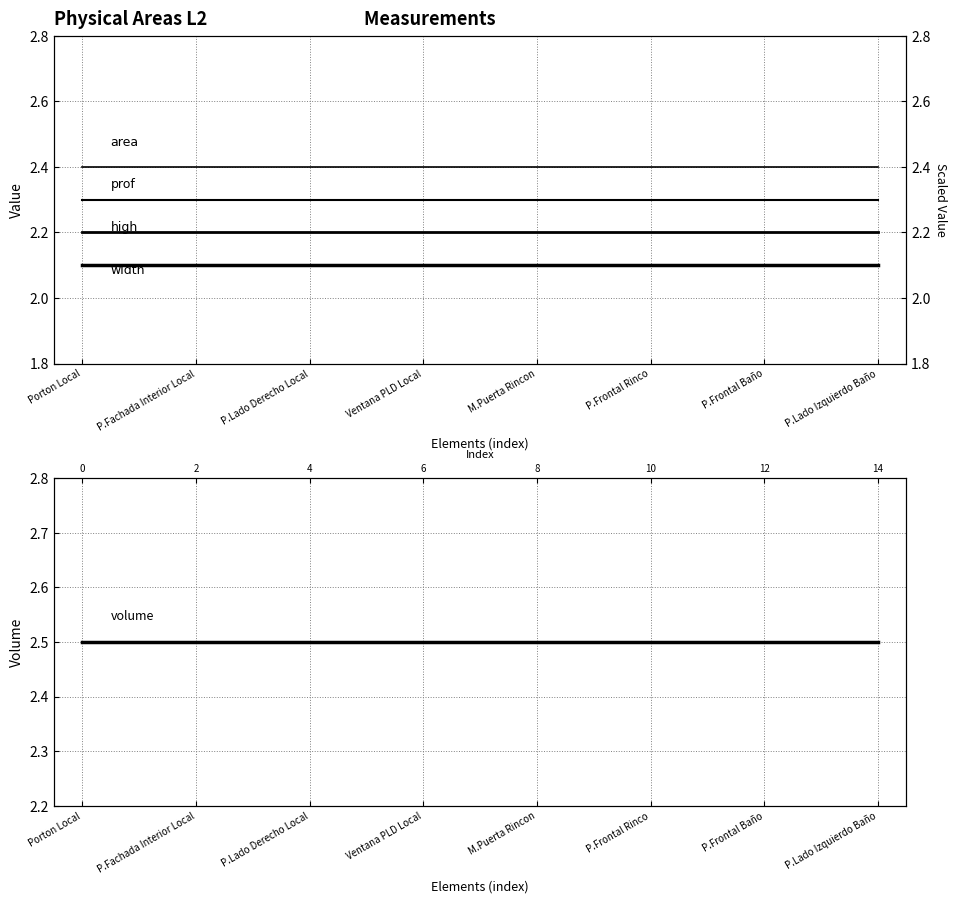

True or false: width and area cross at least once.

False